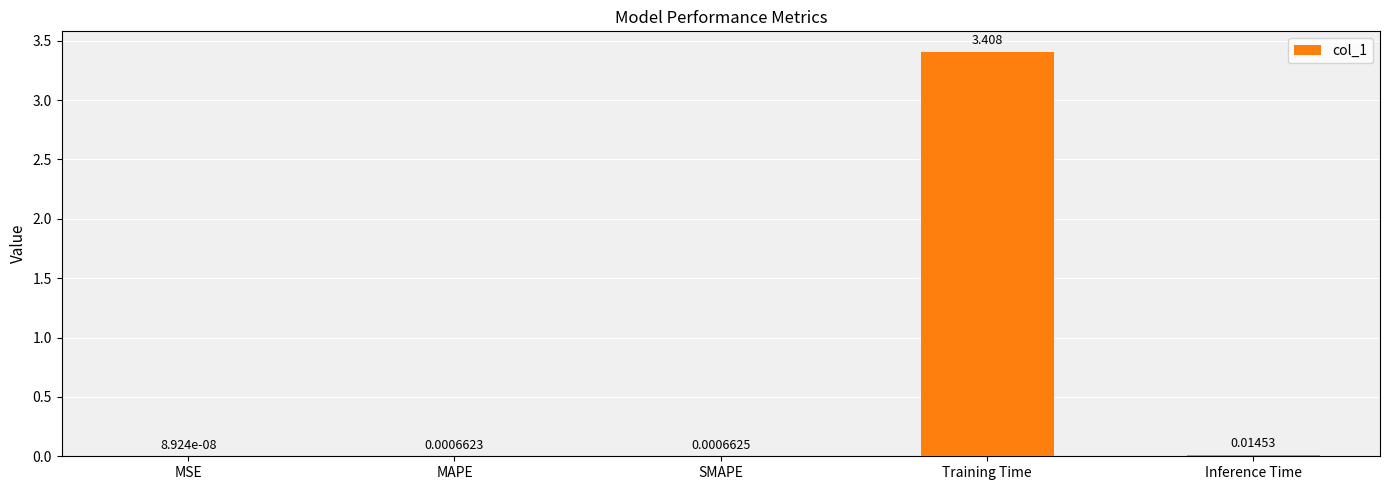

Which category has the highest value across all series?

Training Time